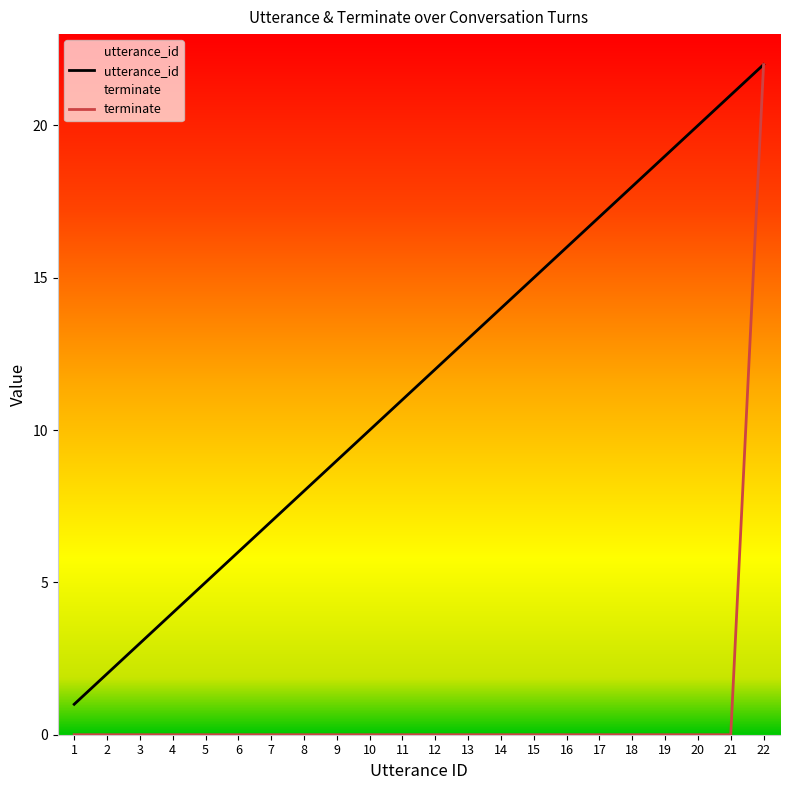

True or false: utterance_id has a value of 13 at 13.

True